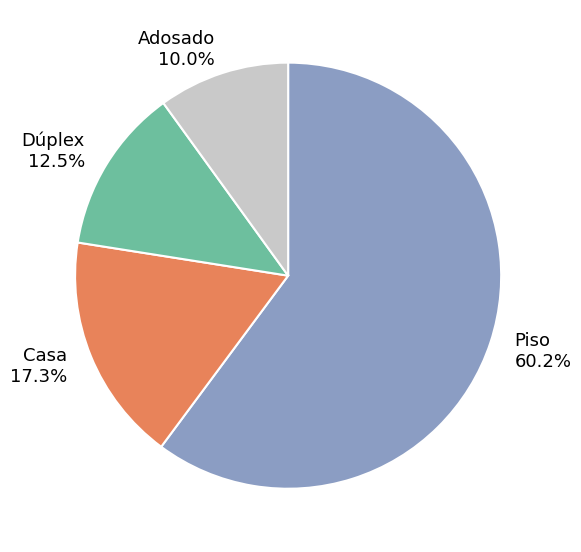

Rank the categories by value from highest to lowest.

Piso, Casa, Dúplex, Adosado